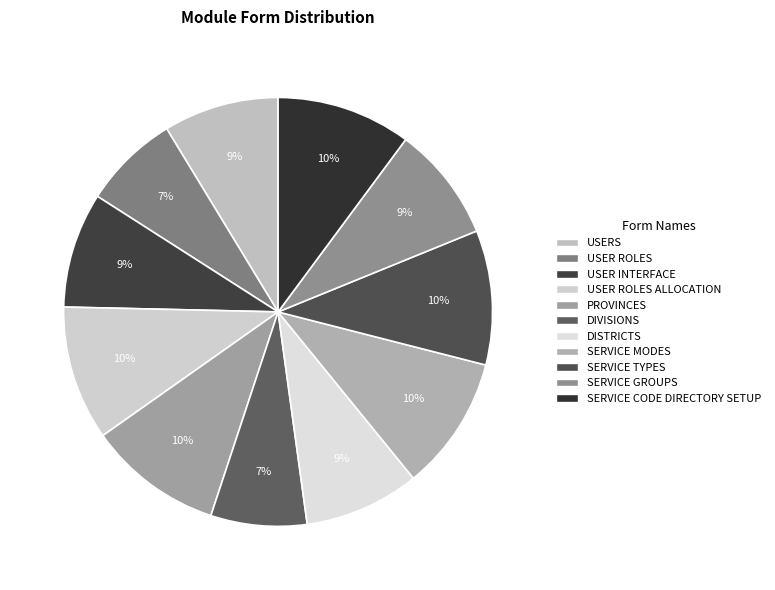

How many segments does this pie chart have?

11